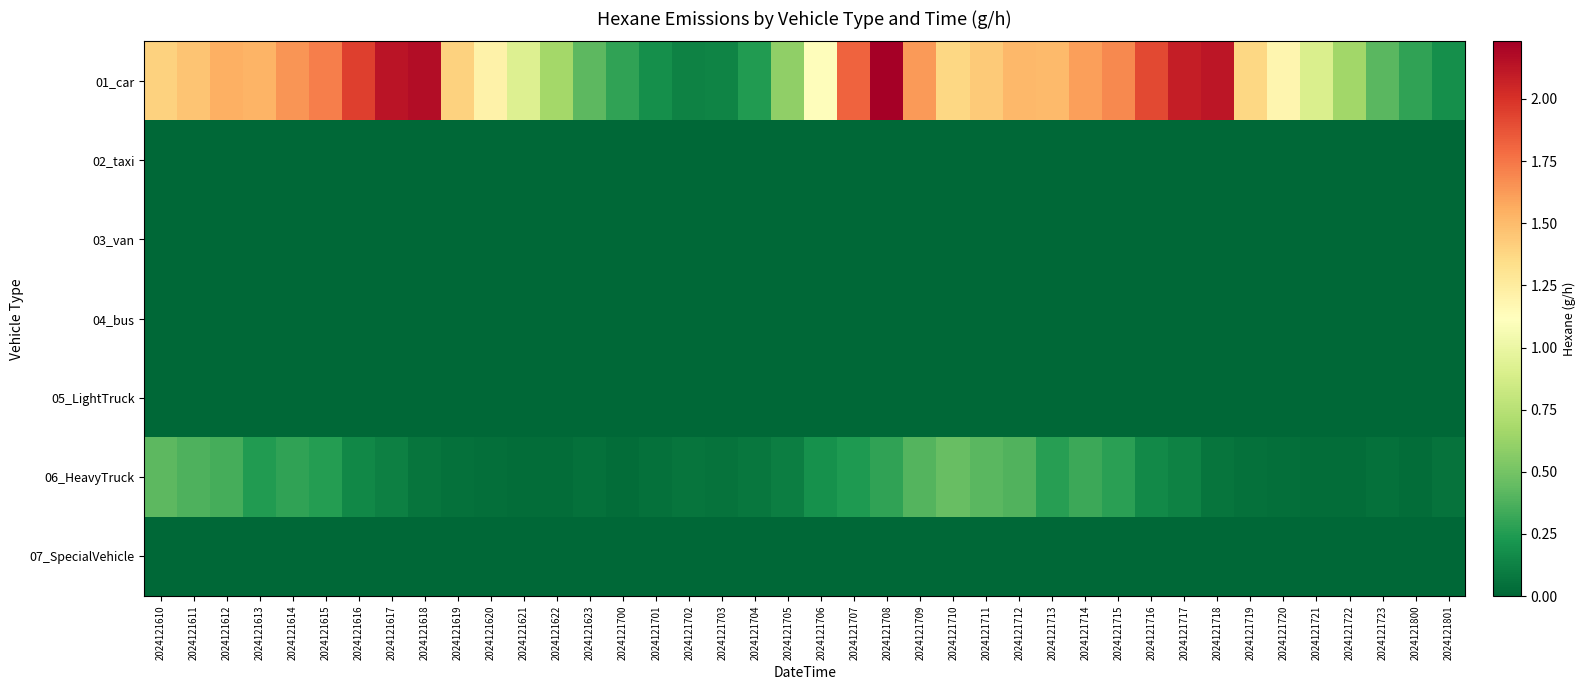

Which series has the largest total across all categories?

01_car